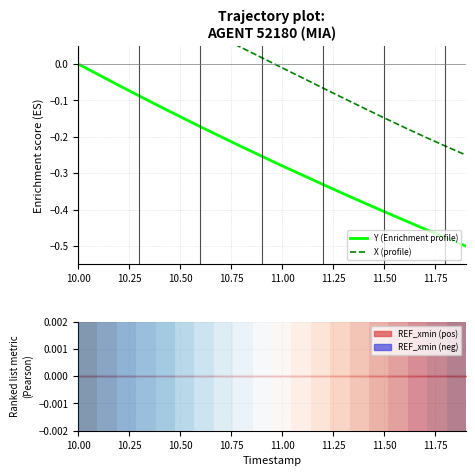

Is this an area chart (filled region under the line)?

No